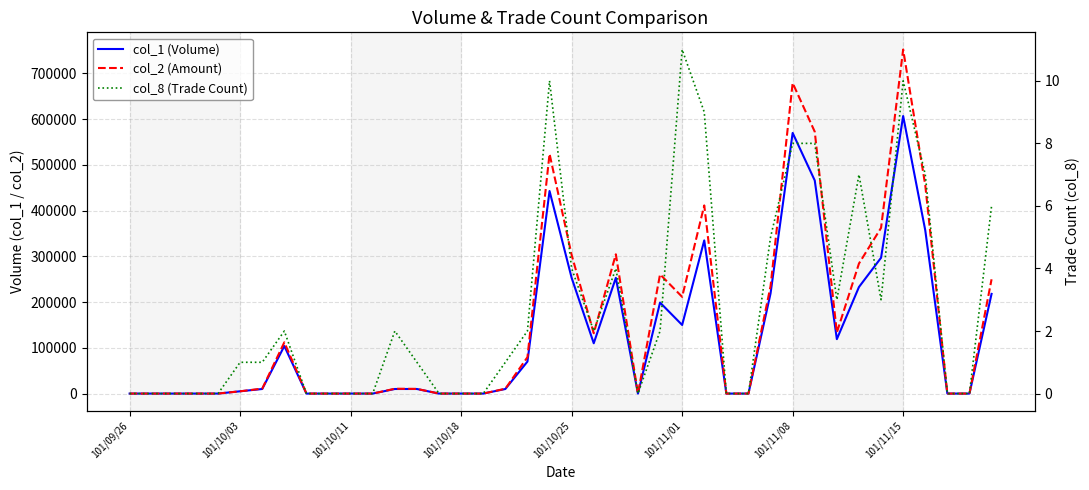

True or false: col_8 (Trade Count) and col_1 (Volume) intersect in this chart.

False